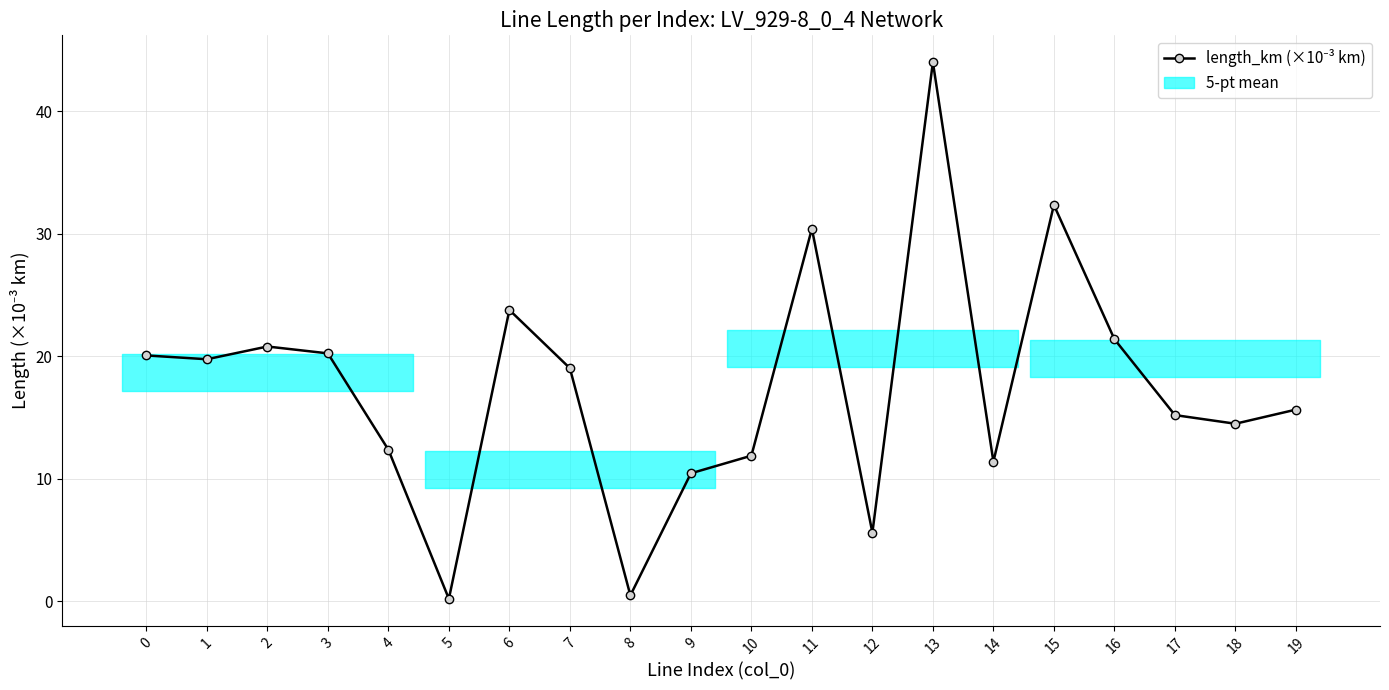

Reading left to right, transcribe all the data shown in this chart.

0=20.1	1=19.7	2=20.8	3=20.2	4=12.4	5=0.2	6=23.8	7=19.0	8=0.5	9=10.4	10=11.9	11=30.4	12=5.6	13=44.0	14=11.4	15=32.3	16=21.4	17=15.2	18=14.5	19=15.6